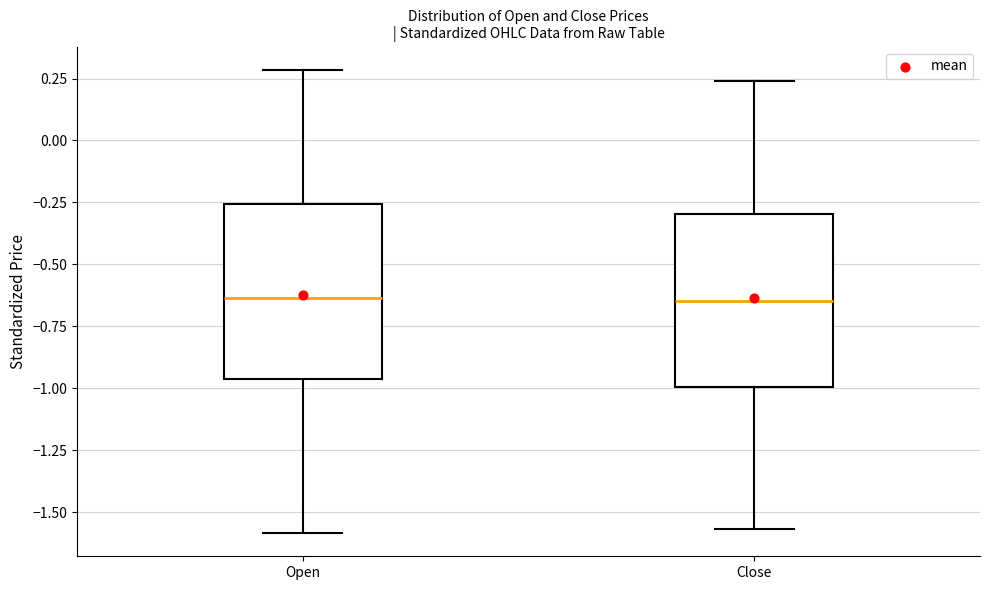

Reading left to right, transcribe this box plot: for each box, give where its median line is, the range the box spans, and where its two whiskers end, as read against the y-axis. The values are not printed on the chart, so give them approximately, as read against the axis.

Open: median -0.65, box -0.95 to -0.25, whiskers -1.60 to 0.30
Close: median -0.65, box -1.00 to -0.30, whiskers -1.55 to 0.25